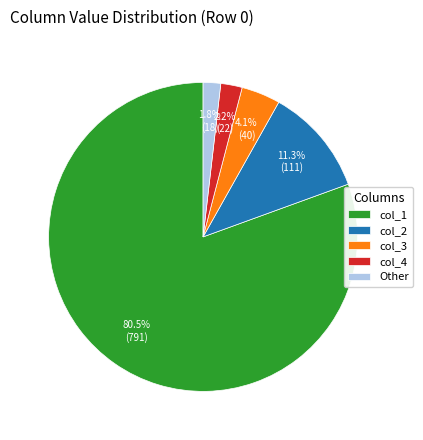

What is the largest slice in the pie chart?

col_1